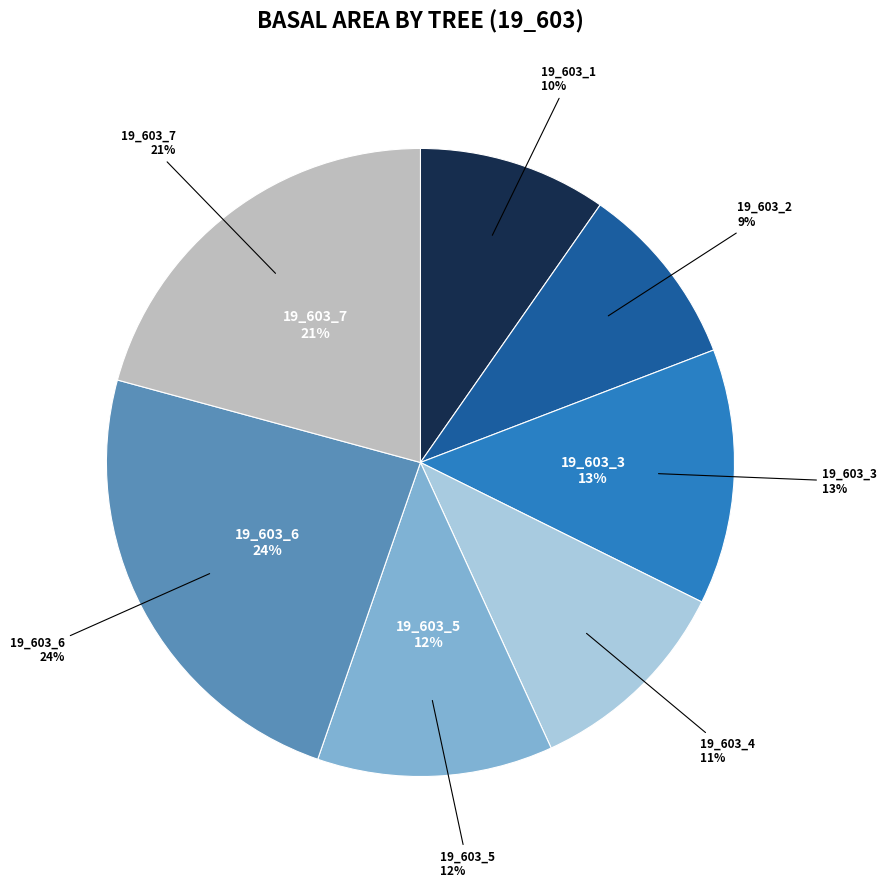

Is it true that 19_603_1 is 10% of the pie?

True